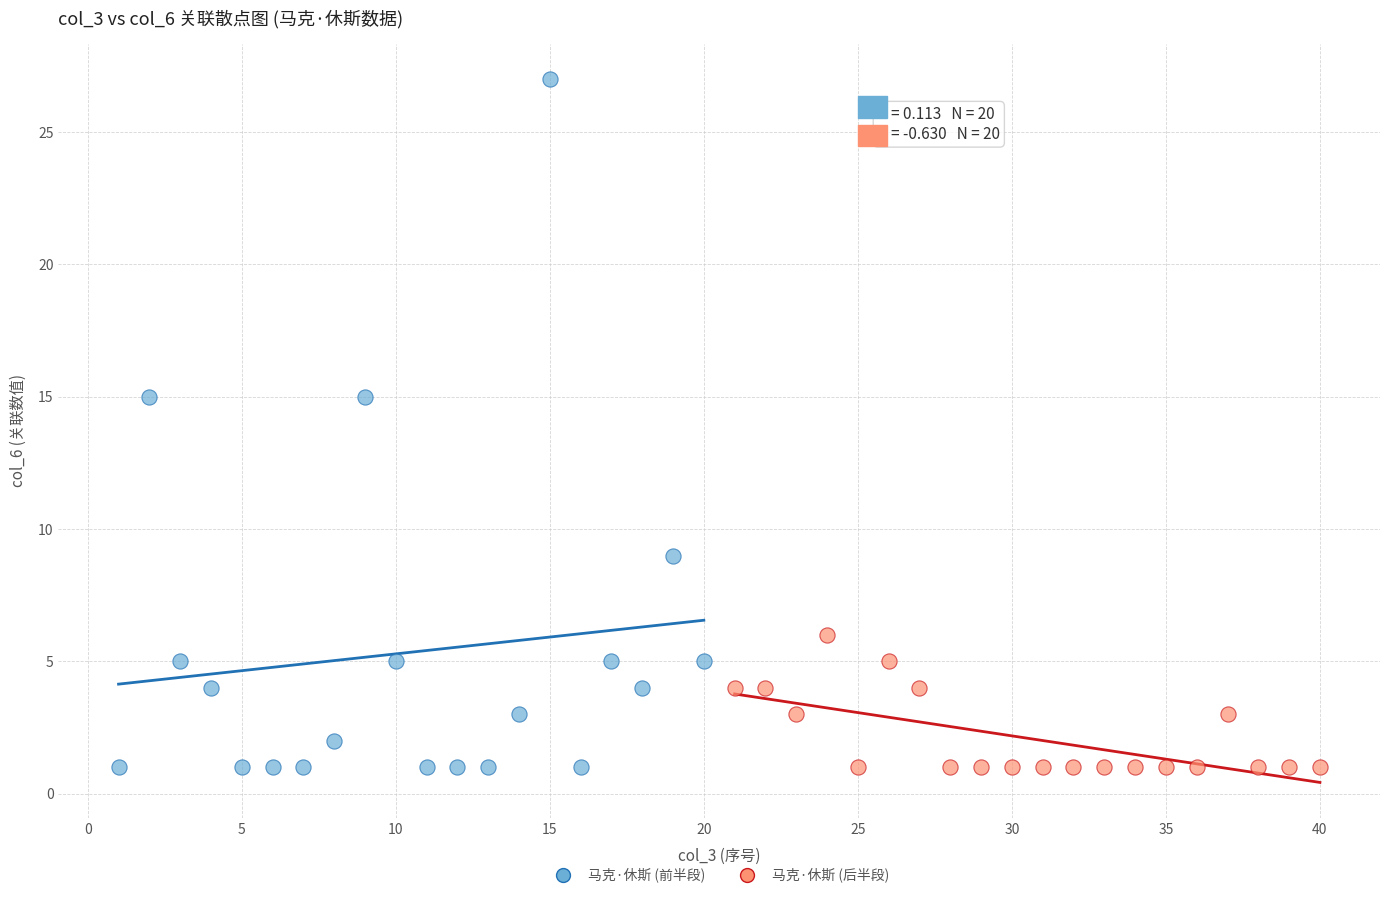

Which series reaches the maximum Y coordinate?

马克·休斯 (前半段)